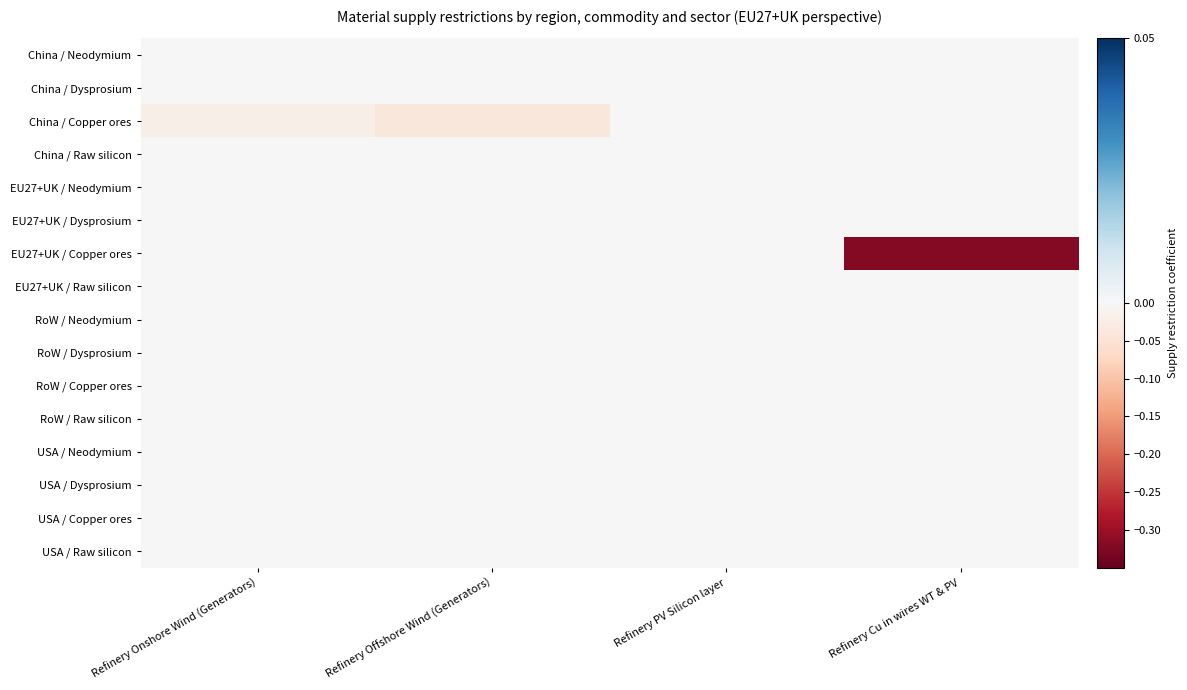

Between Refinery PV Silicon layer and Refinery Cu in wires WT & PV, which is larger?

Refinery PV Silicon layer